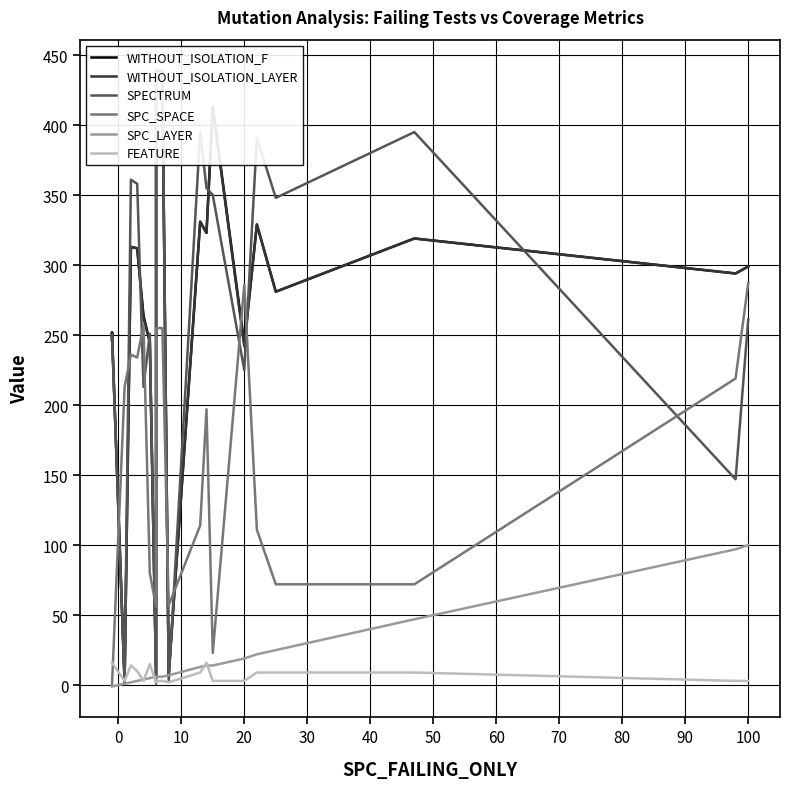

What is the value of the SPC_LAYER point at the 14th from the left?

14